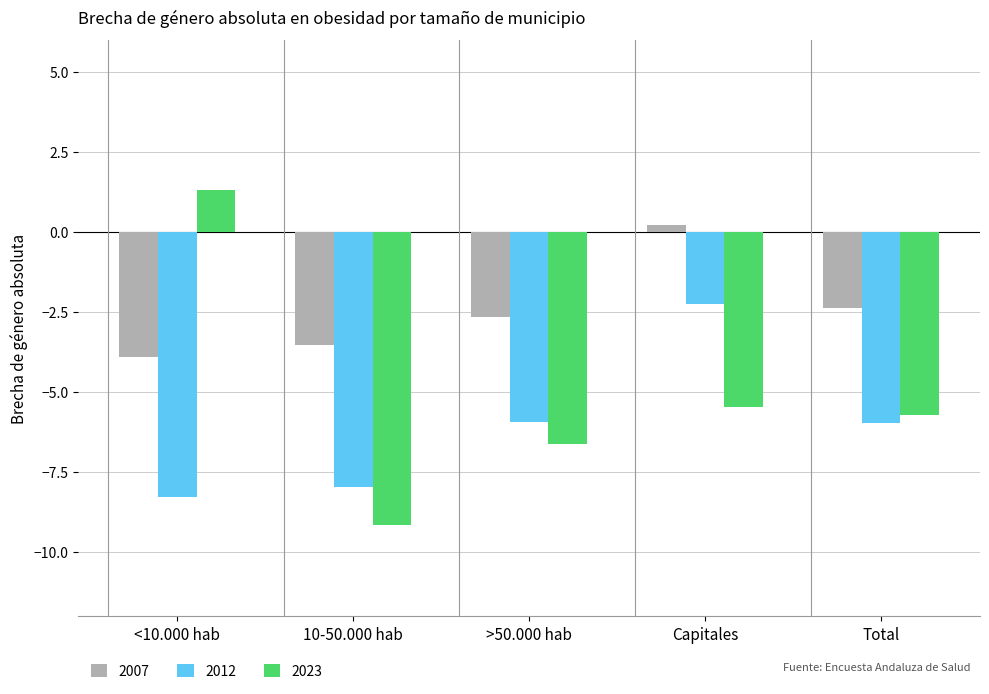

The 2007 series shows 0.2 at Capitales. True or false?

True